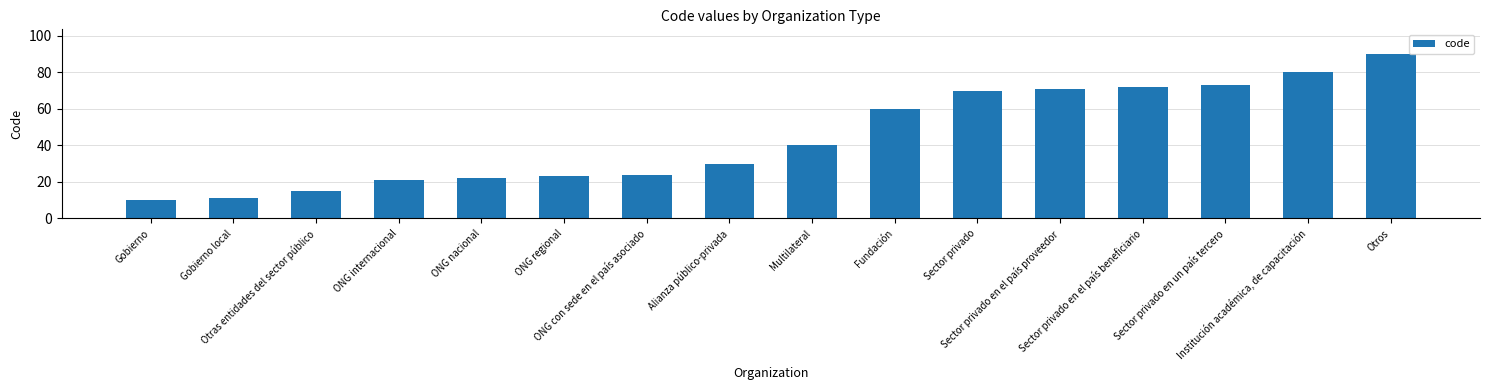

List the labels in order of value, smallest first.

Gobierno, Gobierno local, Otras entidades del sector público, ONG internacional, ONG nacional, ONG regional, ONG con sede en el país asociado, Alianza público-privada, Multilateral, Fundación, Sector privado, Sector privado en el país proveedor, Sector privado en el país beneficiario, Sector privado en un país tercero, Institución académica, de capacitación, Otros